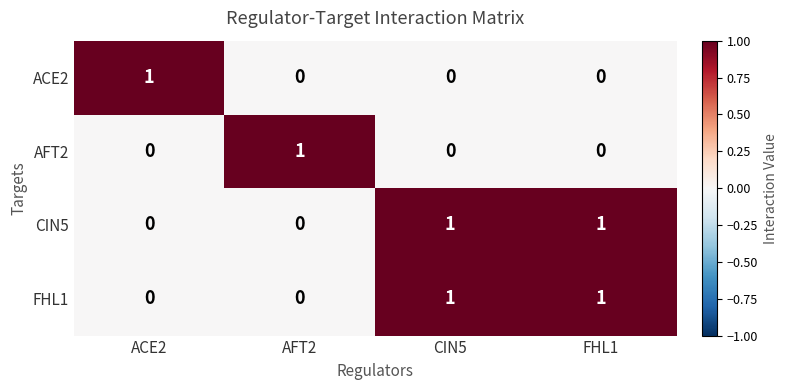

What is the difference between the maximum and minimum values in the ACE2 series?

1